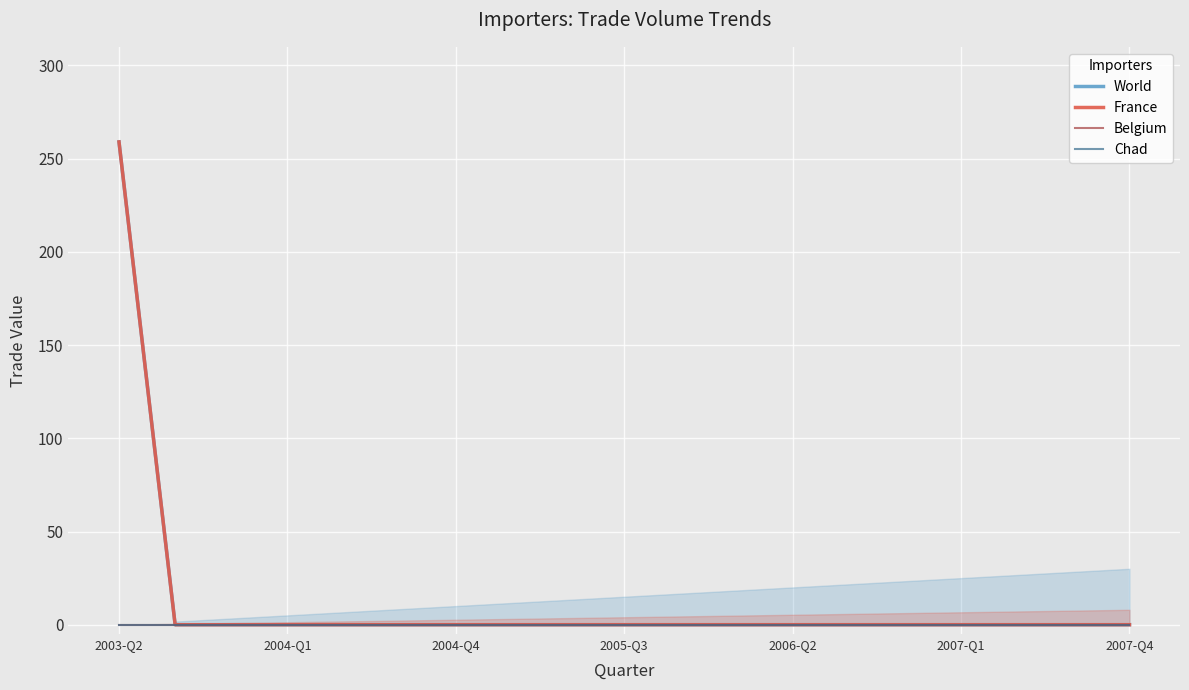

Is it true that World equals 60 at 2003-Q2?

False